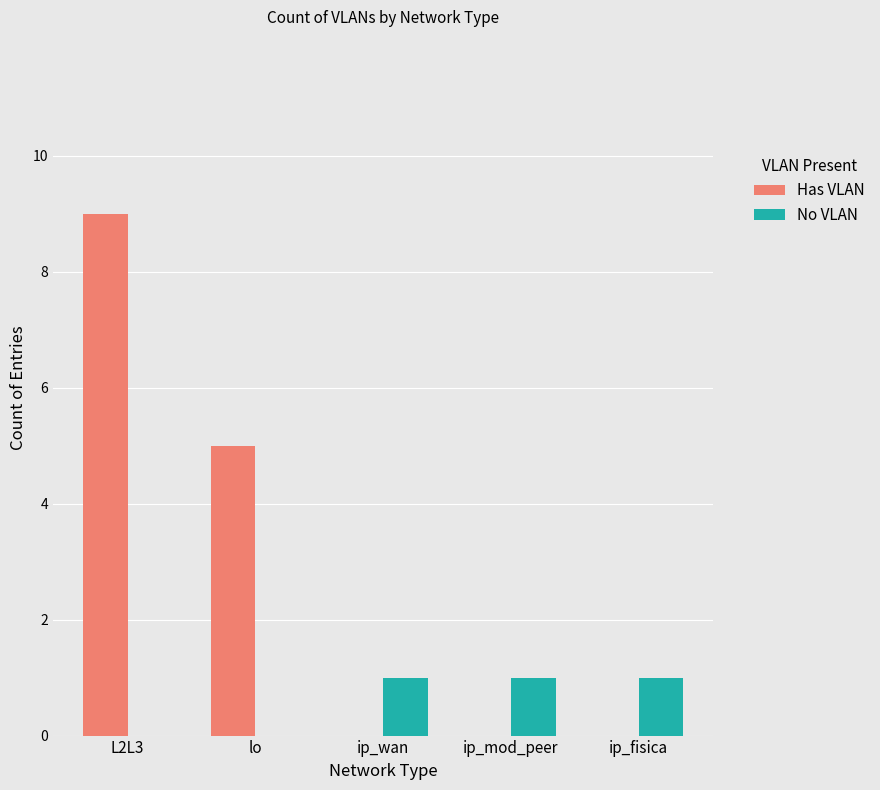

What is the sum of all Has VLAN values?

14